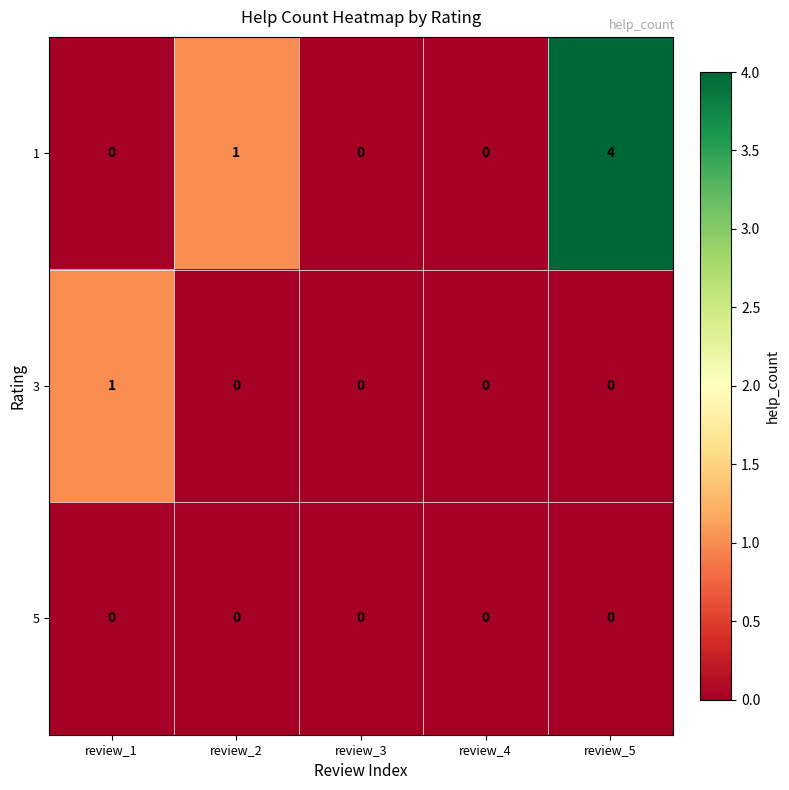

Reading right to left, extract all data points from this chart.

1: 4	0	0	1	0
3: 0	0	0	0	1
5: 0	0	0	0	0